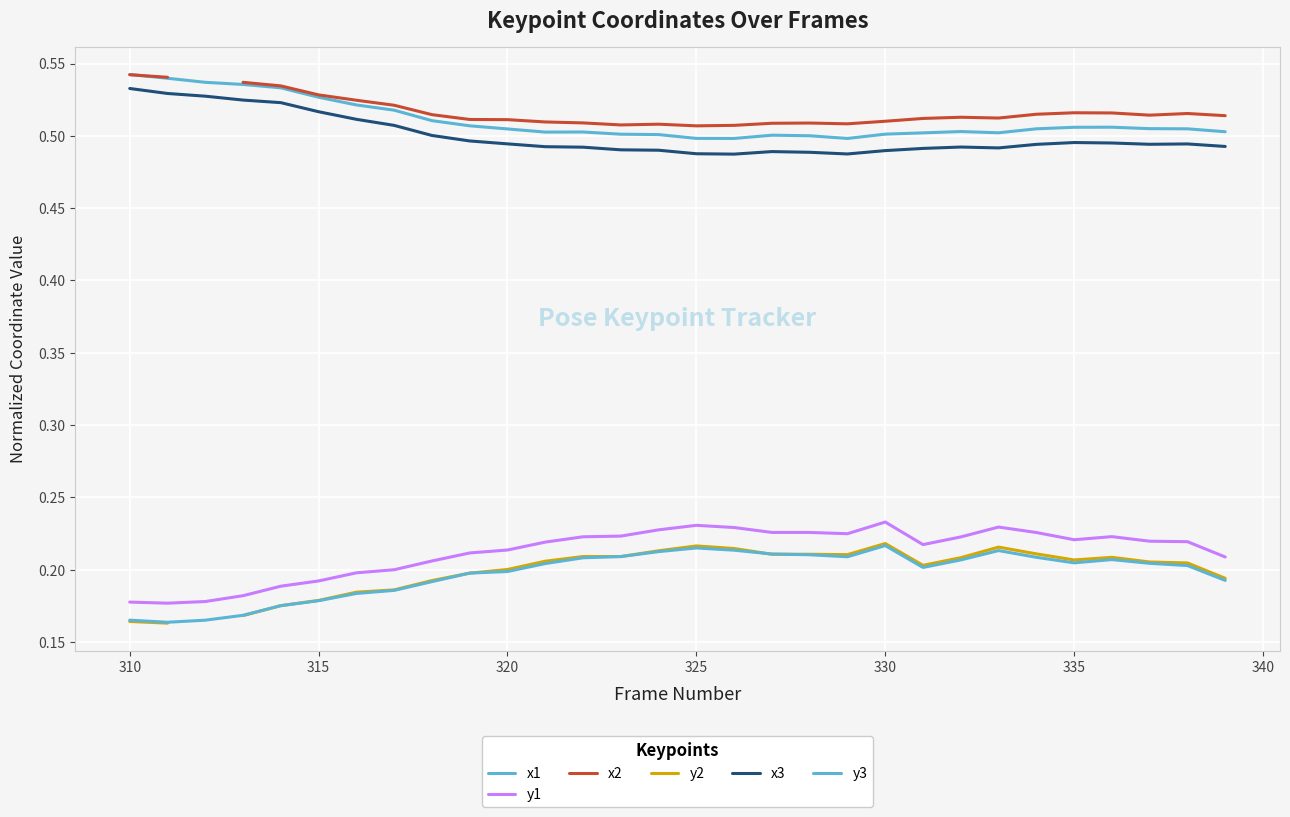

Does the chart display data point markers on the line(s)?

No